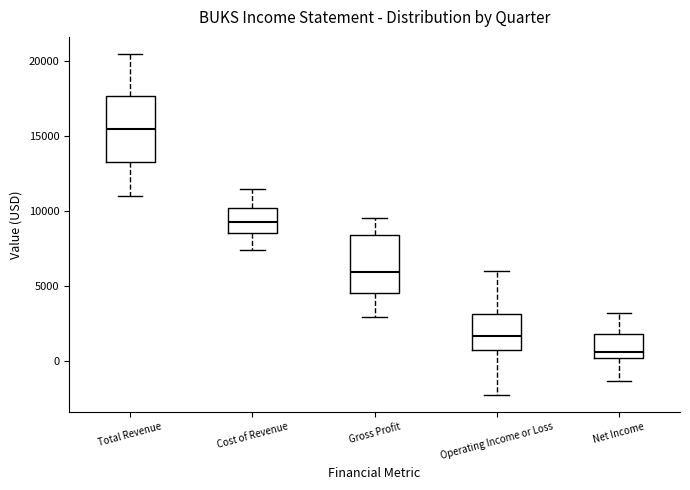

Which box has the lowest median line?

Net Income